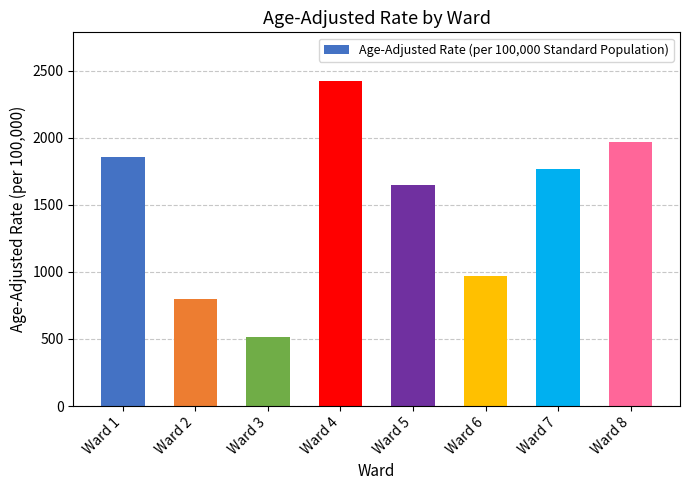

What is the change in value from Ward 2 to Ward 5?

+854.5